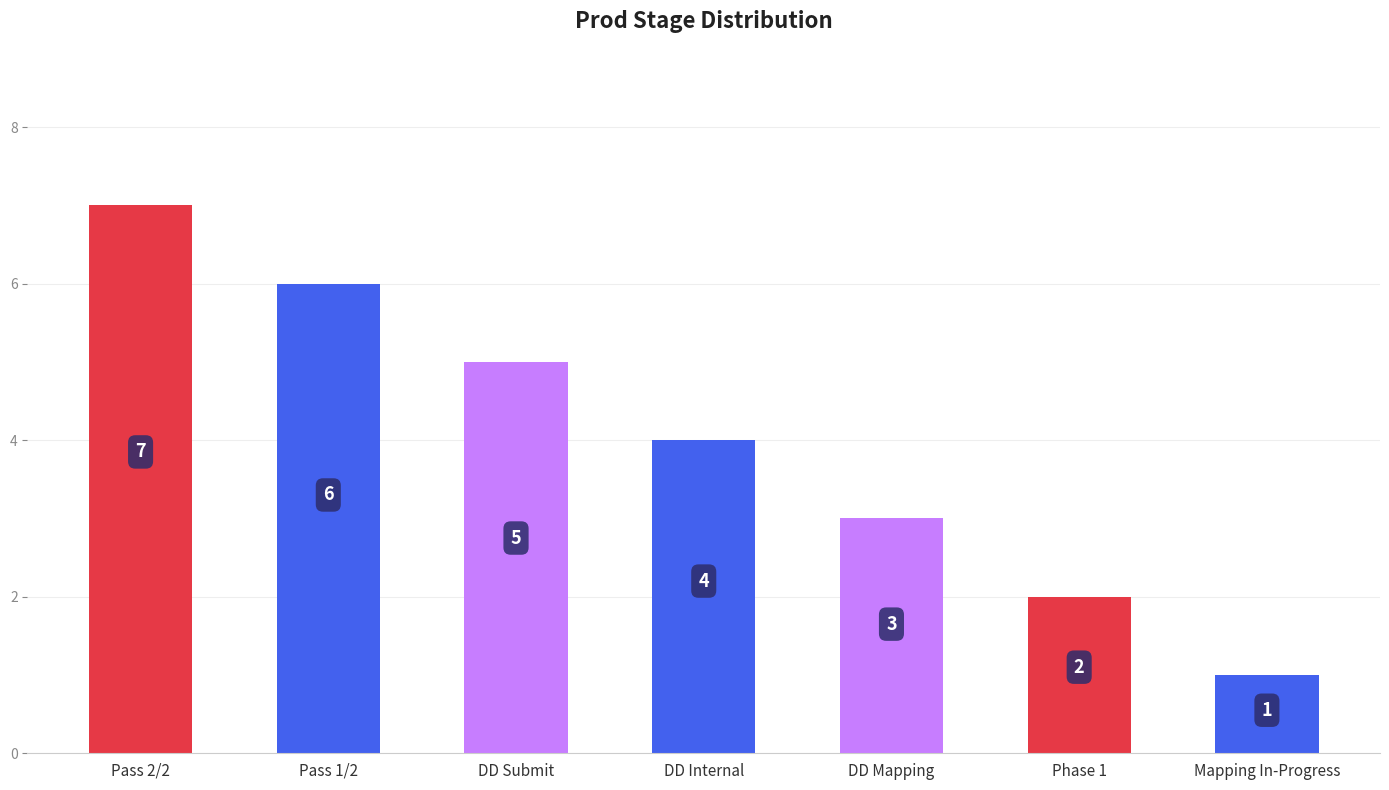

Where is the data nearest to the value 4?

DD Internal